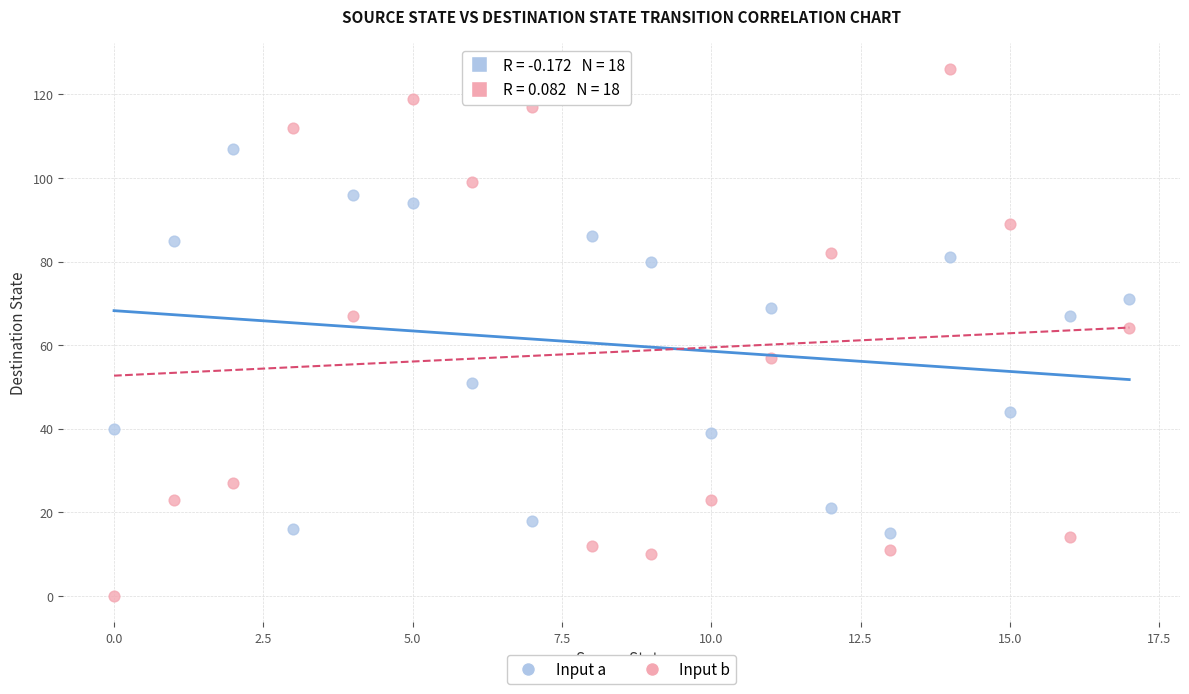

What are all the series names shown in the legend?

Input a, Input b